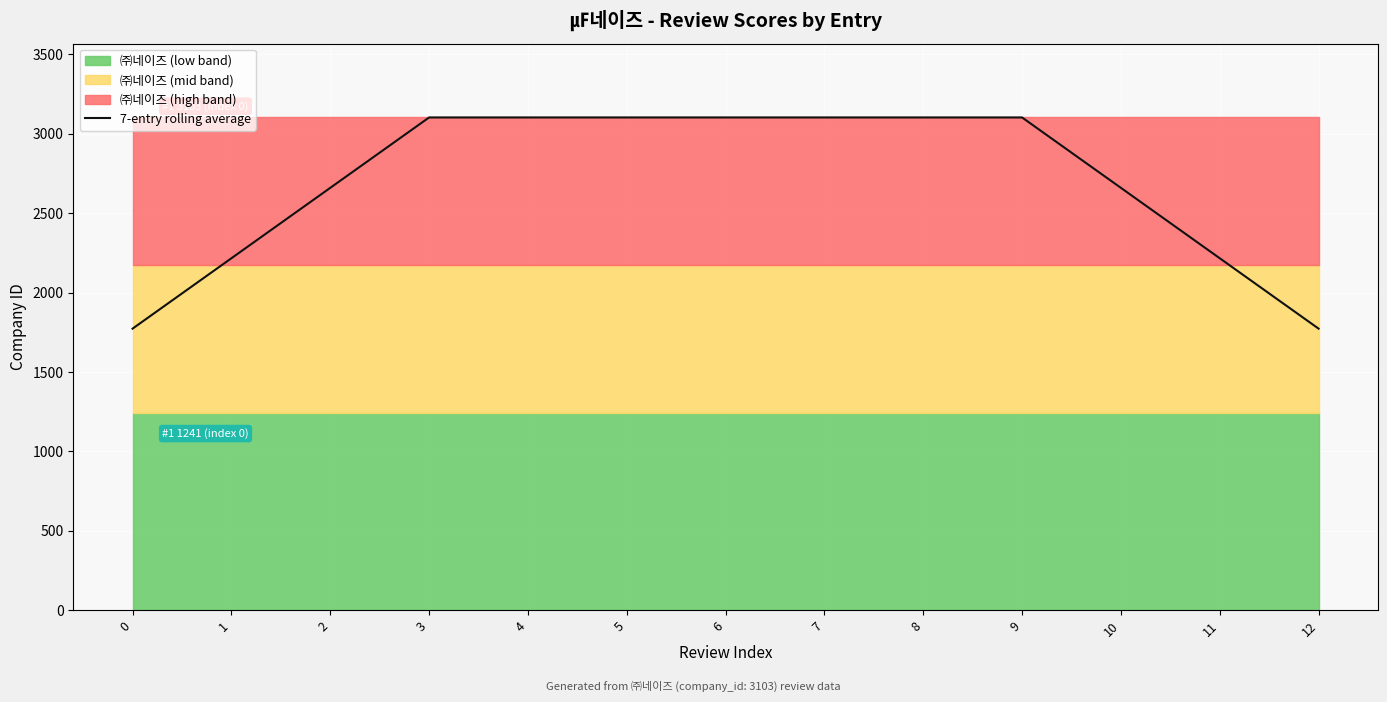

How many lines are shown in the chart?

1